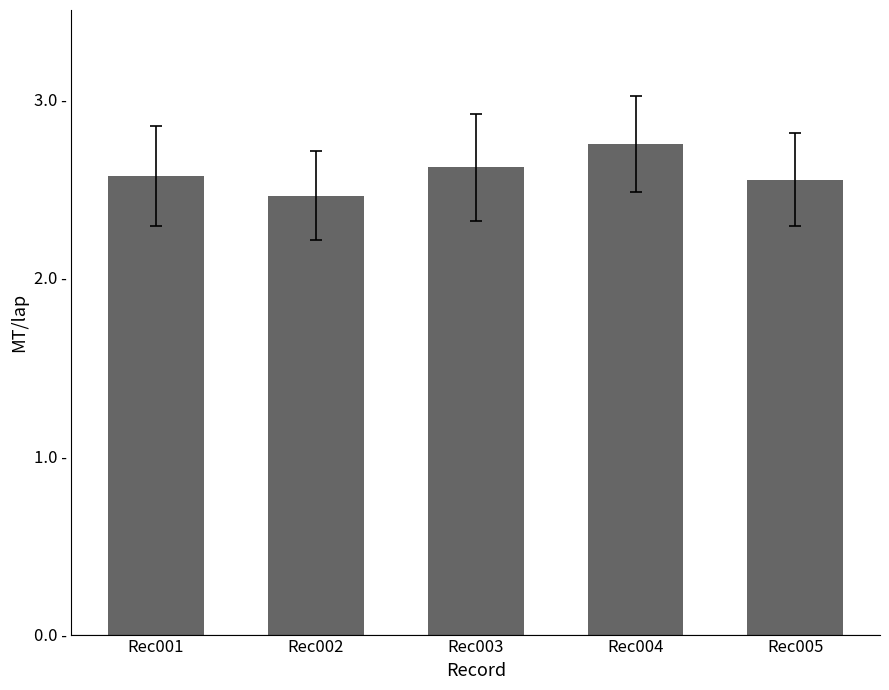

Are the bars horizontal?

No